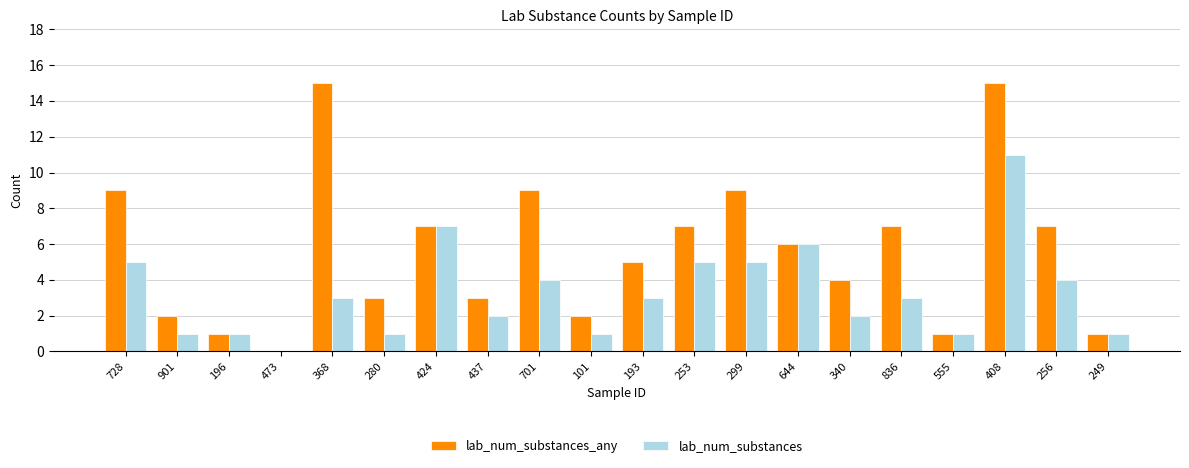

What is the sum of the lab_num_substances values at 196 and 555?

2